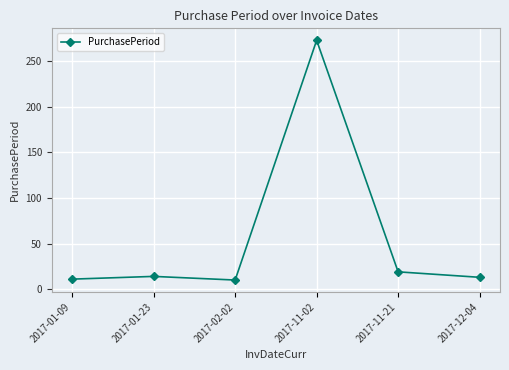

Is it true that the value at 2017-11-21 is 19?

True